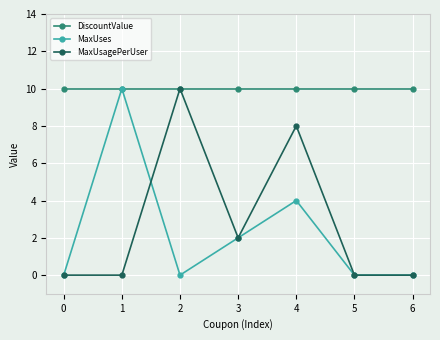

In MaxUses, how many points are higher than both neighbors (excluding endpoints)?

2